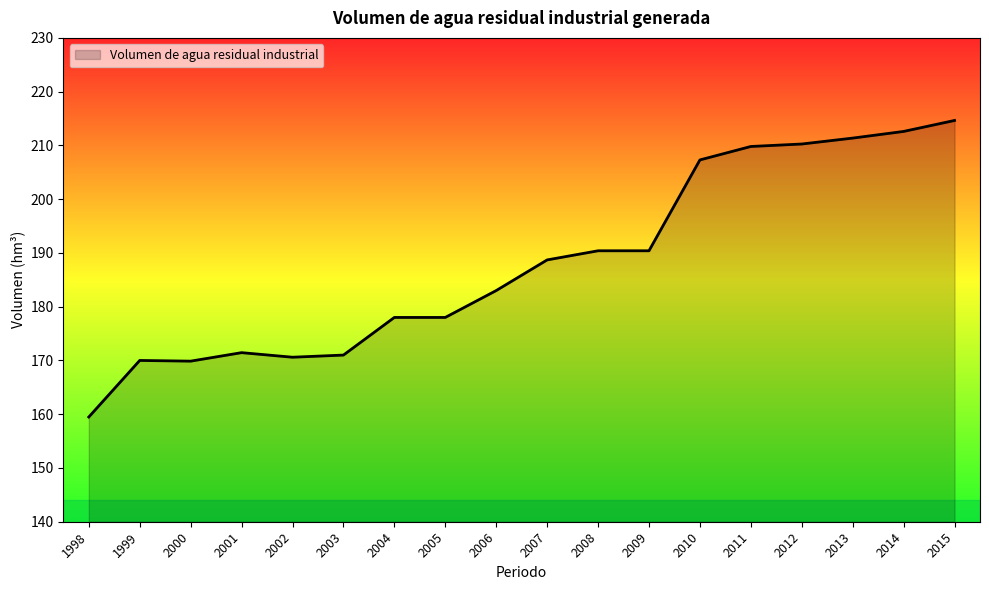

At which label is the value closest to 187?

2007